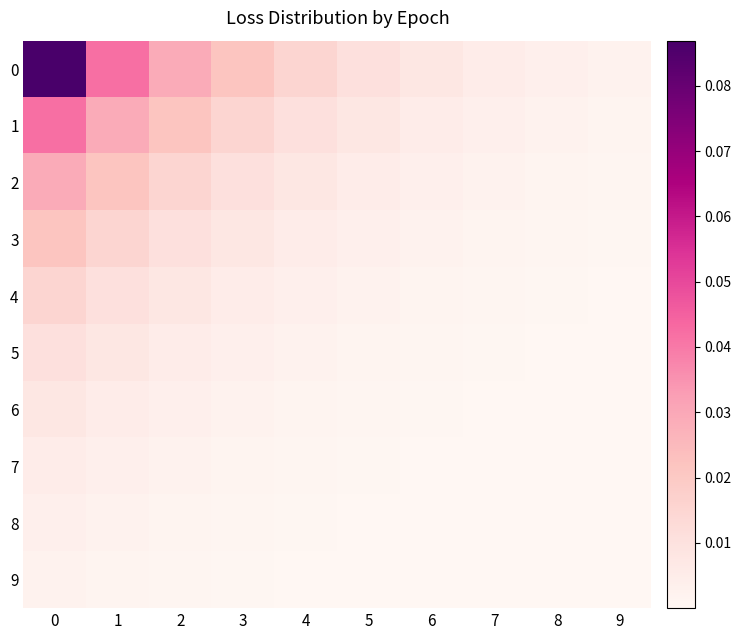

At how many categories does at least one series exceed 0?

10